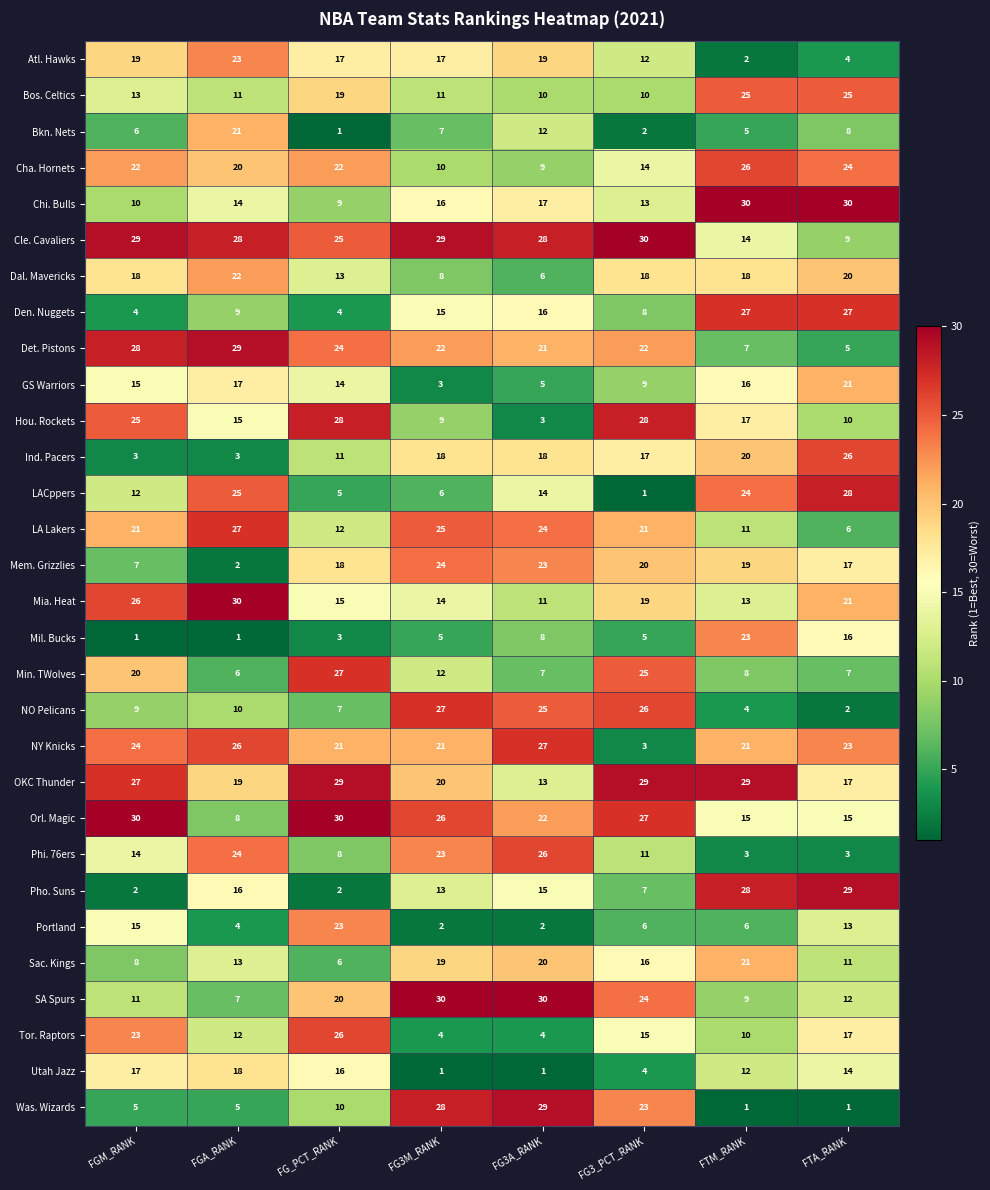

What is the lowest value of the Mia. Heat series?

11